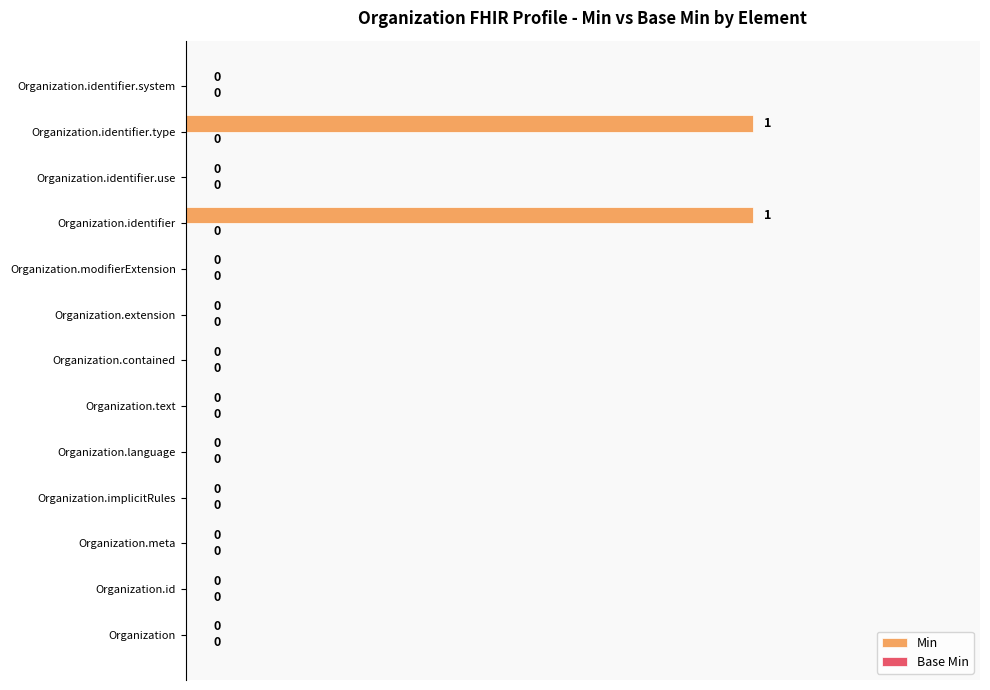

Between Organization.identifier.use and Organization.identifier, which is larger?

Organization.identifier